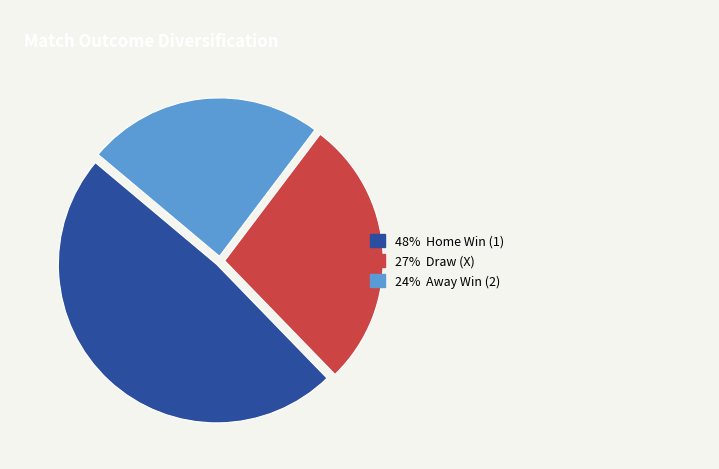

Is there a majority slice in this chart?

No